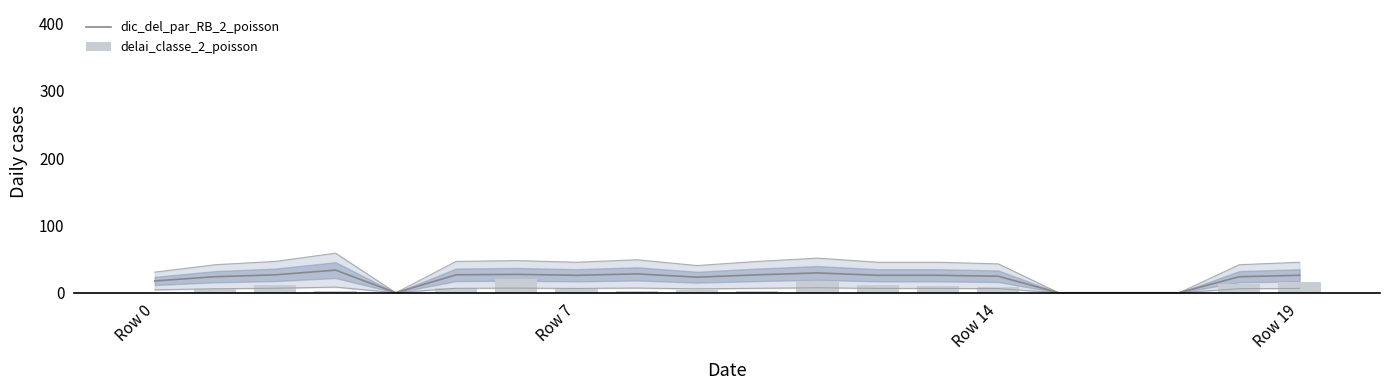

Which has a higher value, Row 0 or Row 7?

Row 7